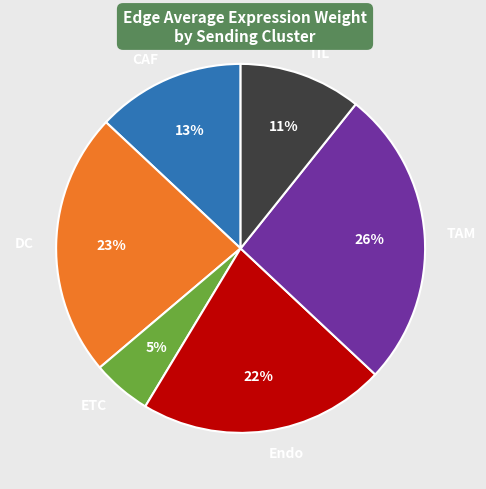

Count the number of slices in the pie.

6